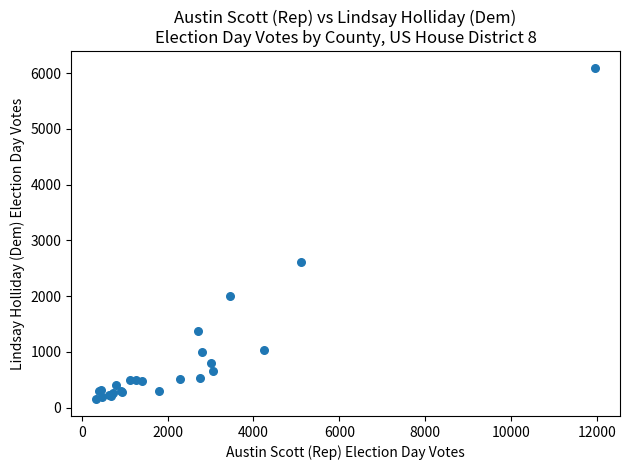

What Y value in the scatter plot is closest to 3122?

2609